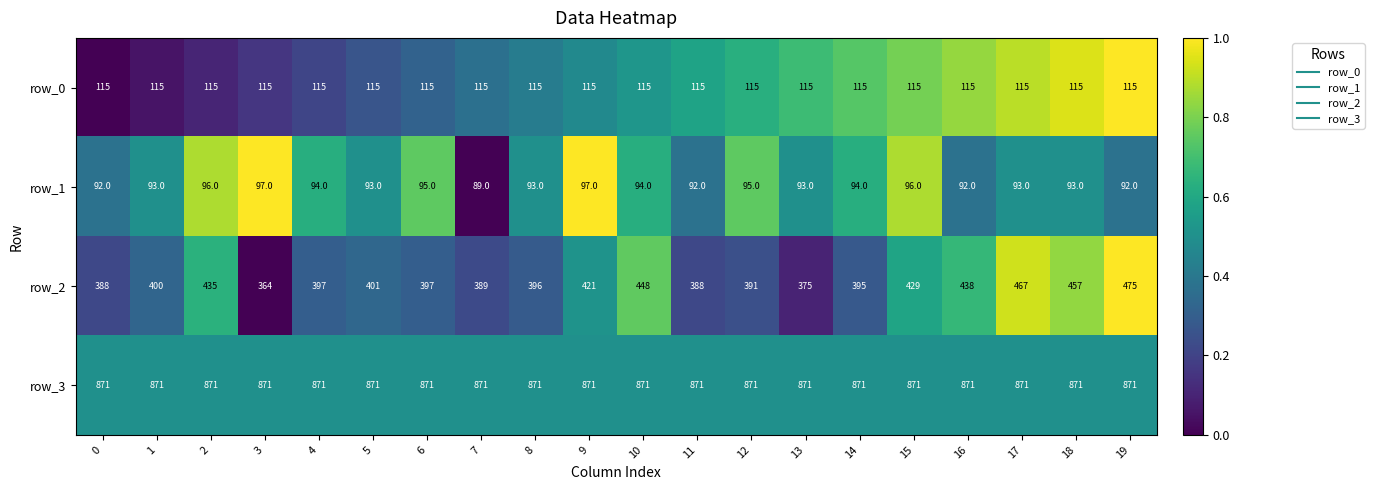

Is the value of row_0 at 11 greater than the value of row_1 at 15?

Yes